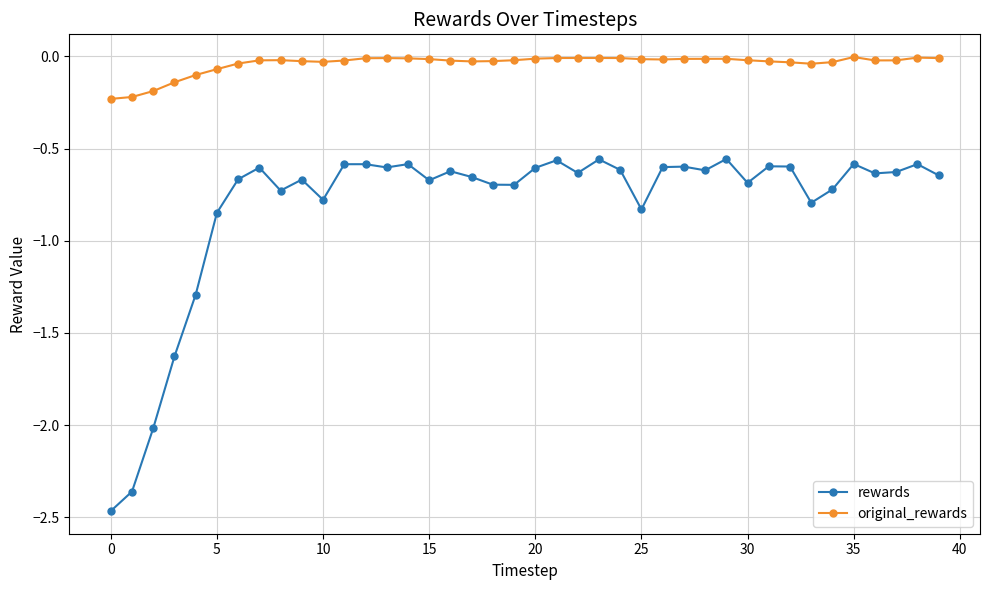

Which series has the largest total across all categories?

original_rewards